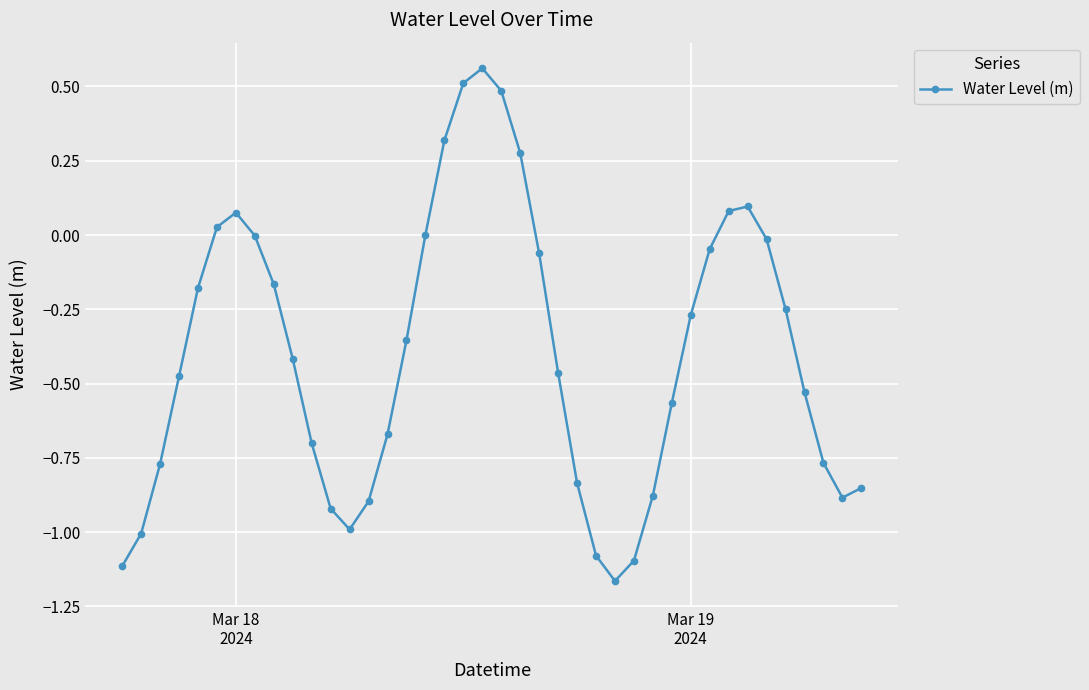

True or false: there are more than 1 points higher than both neighbors.

True